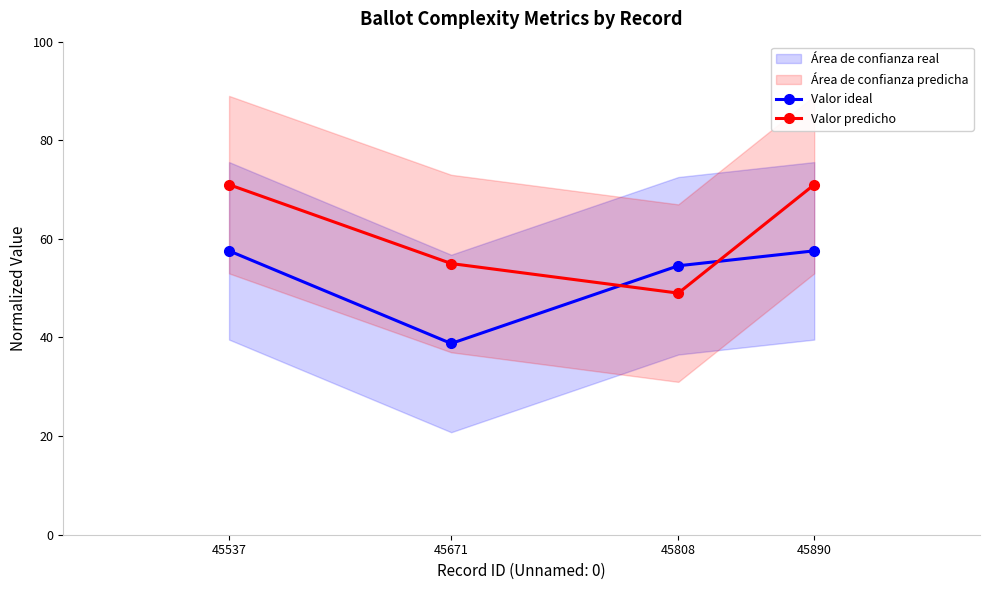

How many data points in Valor ideal are above 57?

2